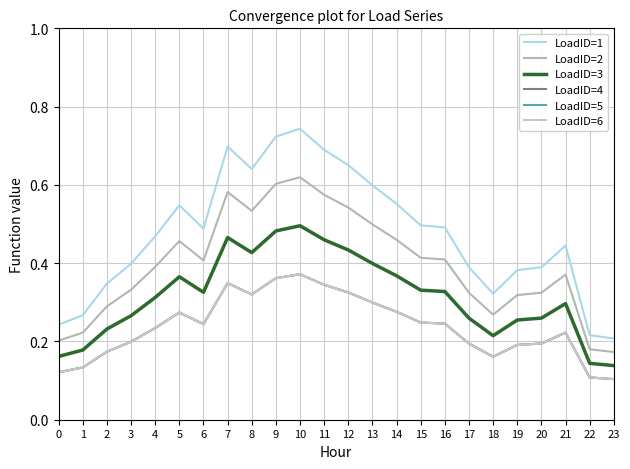

Rank the series at 10 from highest to lowest value.

LoadID=1, LoadID=2, LoadID=3, LoadID=4, LoadID=5, LoadID=6